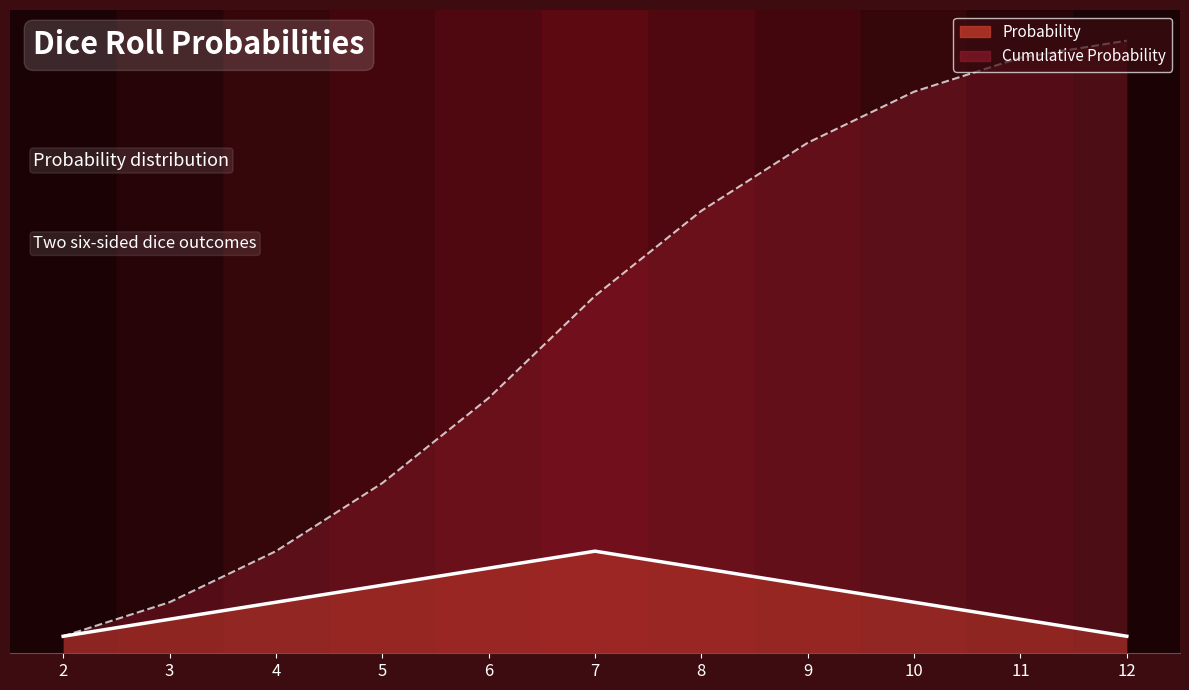

Where is Cumulative Probability nearest to the value 0?

2